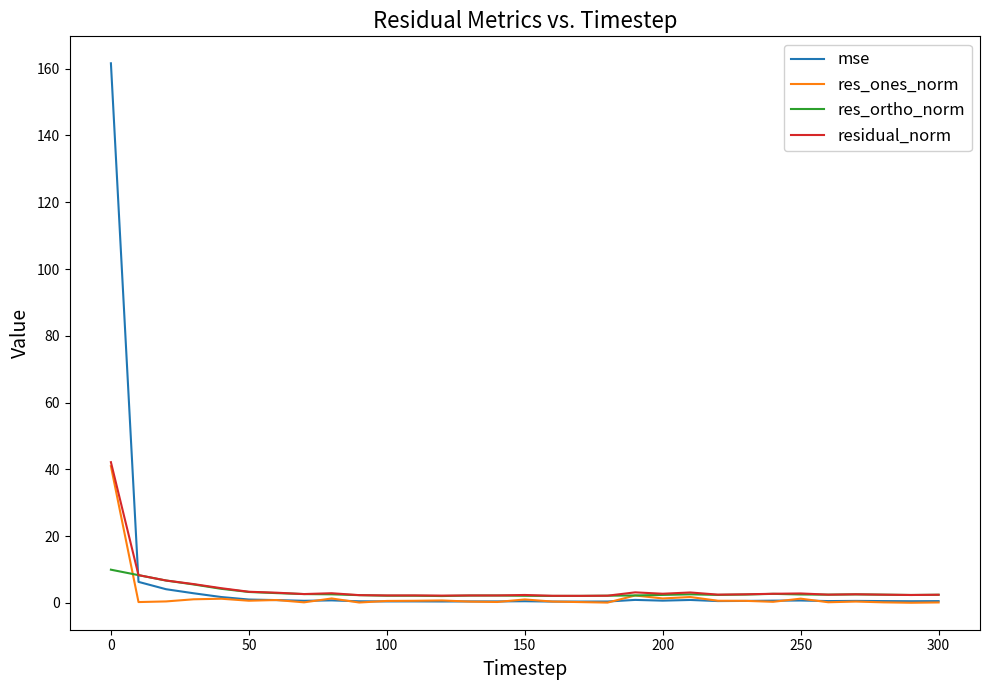

What is the highest value of the res_ones_norm series?

41.0